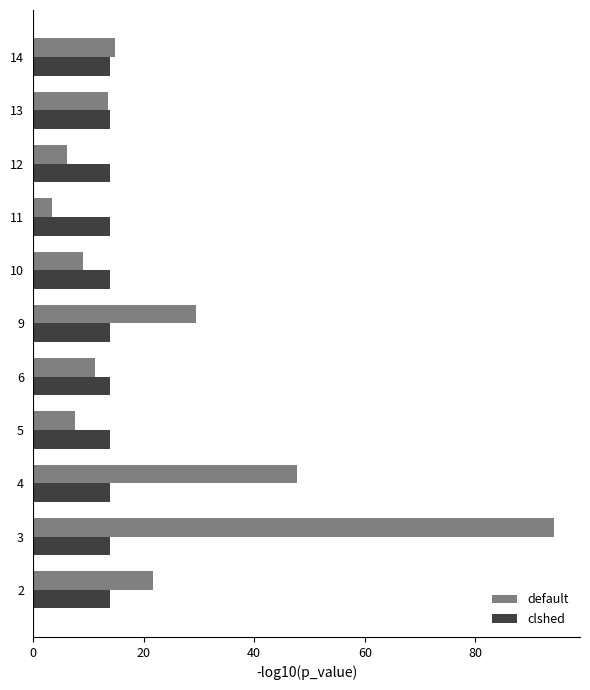

Which series has the widest spread of values?

default